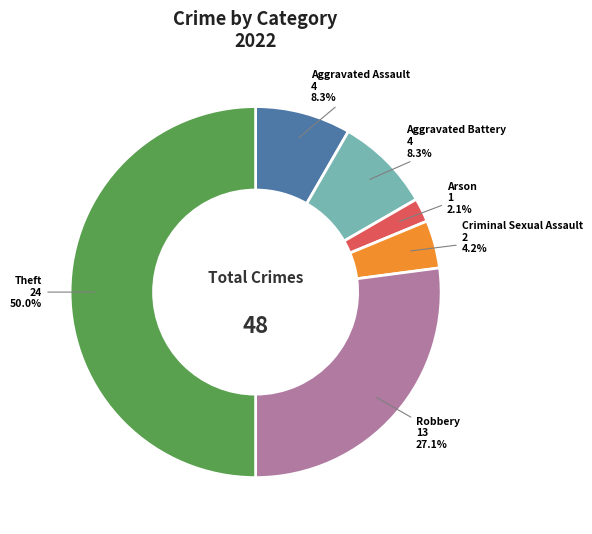

How many segments does this pie chart have?

6